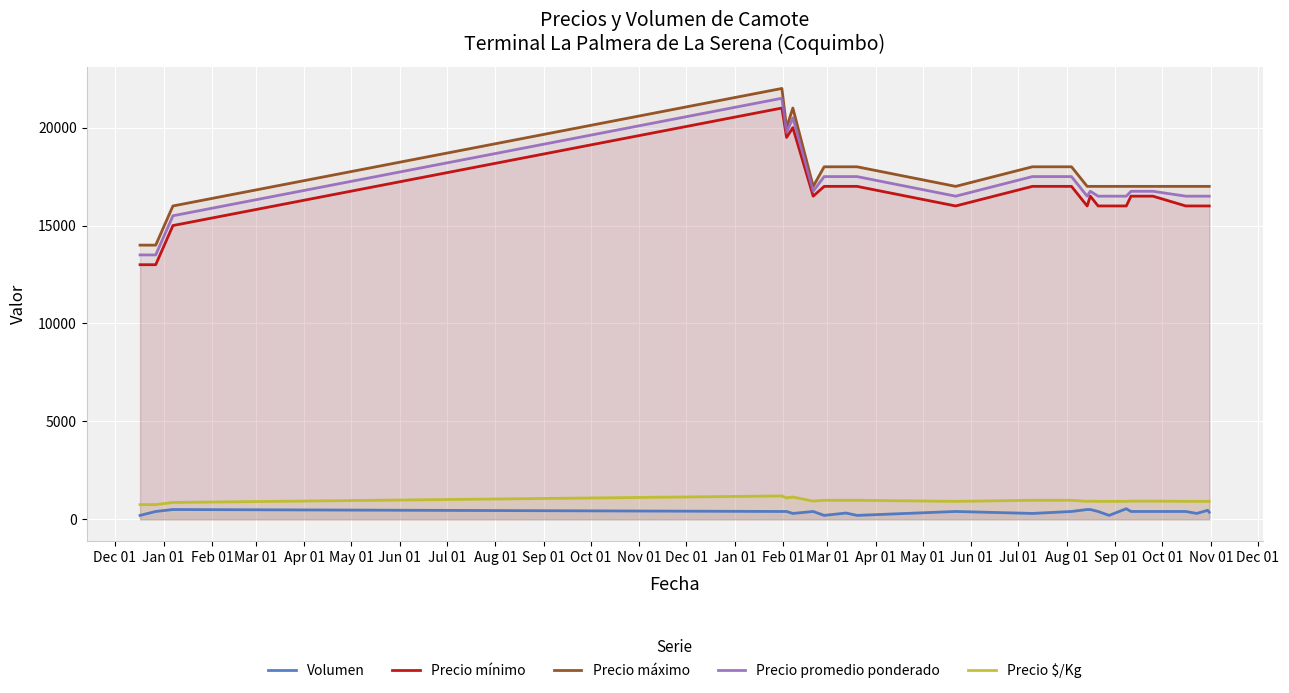

True or false: Precio $/Kg and Precio promedio ponderado intersect in this chart.

False